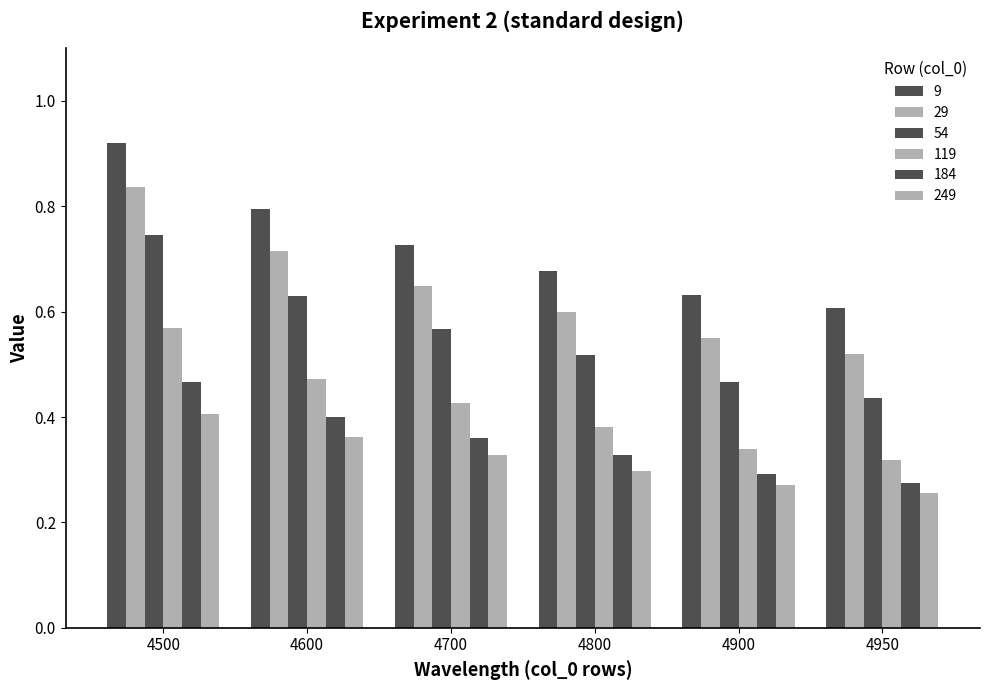

Count the 249 values in the range 0 to 1.

6